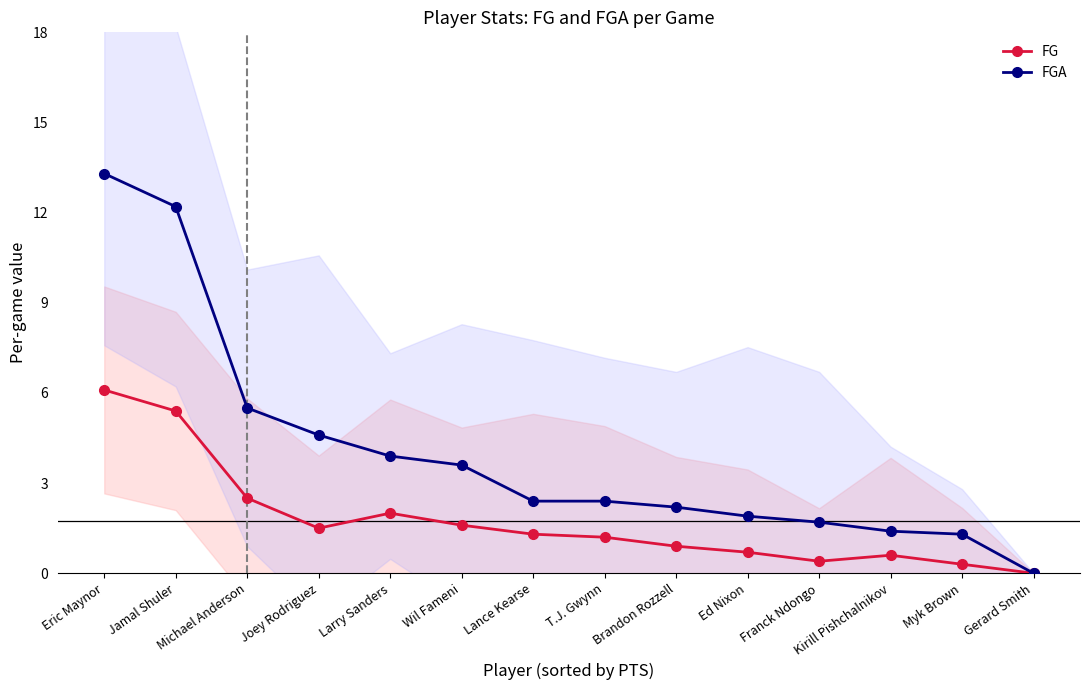

Reading right to left, list all the values displayed in this chart.

FG: Gerard Smith=0.0	Myk Brown=0.3	Kirill Pishchalnikov=0.6	Franck Ndongo=0.4	Ed Nixon=0.7	Brandon Rozzell=0.9	T.J. Gwynn=1.2	Lance Kearse=1.3	Wil Fameni=1.6	Larry Sanders=2.0	Joey Rodriguez=1.5	Michael Anderson=2.5	Jamal Shuler=5.4	Eric Maynor=6.1
FGA: Gerard Smith=0.0	Myk Brown=1.3	Kirill Pishchalnikov=1.4	Franck Ndongo=1.7	Ed Nixon=1.9	Brandon Rozzell=2.2	T.J. Gwynn=2.4	Lance Kearse=2.4	Wil Fameni=3.6	Larry Sanders=3.9	Joey Rodriguez=4.6	Michael Anderson=5.5	Jamal Shuler=12.2	Eric Maynor=13.3